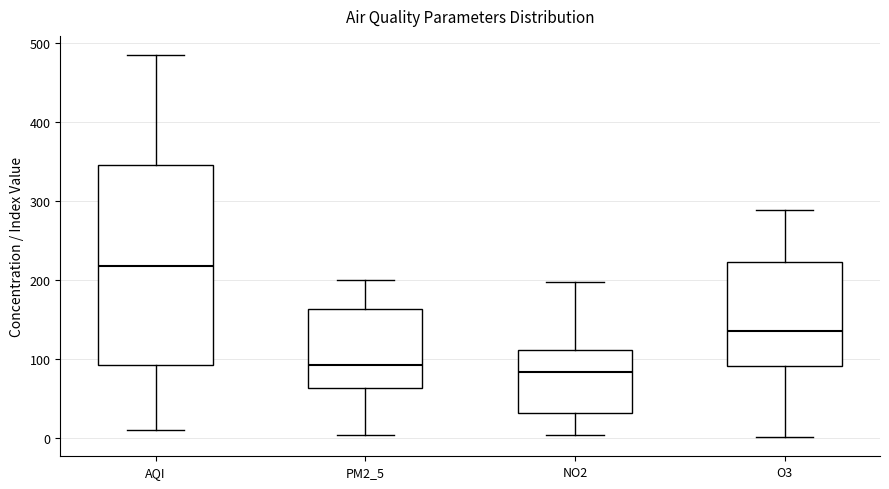

Reading left to right, read every box against the y-axis: the position of its median line, the range the box covers, and the ends of its whiskers. The values are not printed on the chart, so give them approximately, as read against the axis.

AQI: median 220, box 90 to 350, whiskers 10 to 480
PM2_5: median 90, box 60 to 160, whiskers 0 to 200
NO2: median 80, box 30 to 110, whiskers 0 to 200
O3: median 140, box 90 to 220, whiskers 0 to 290